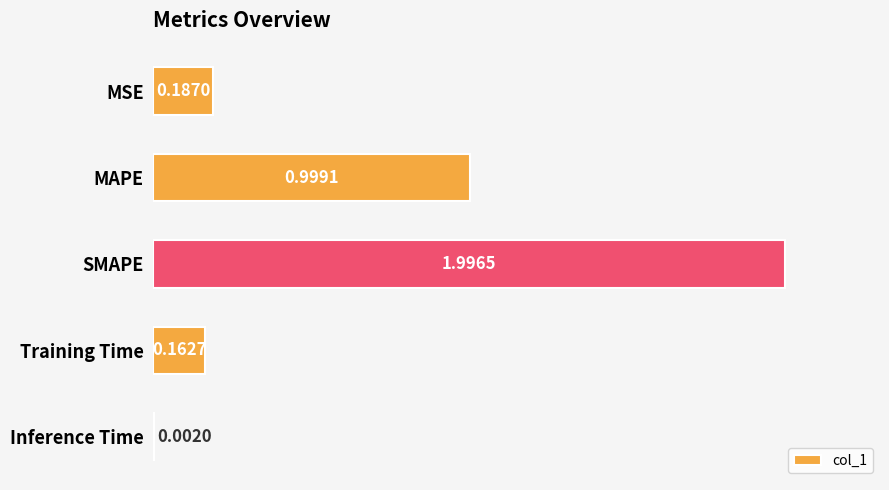

Does the chart contain stacked bars?

No